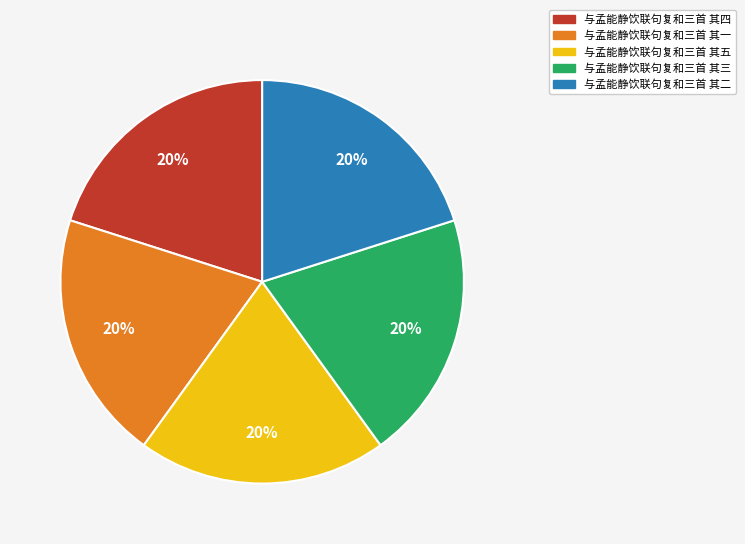

Is it true that 与孟能静饮联句复和三首 其二 is 20% of the pie?

True